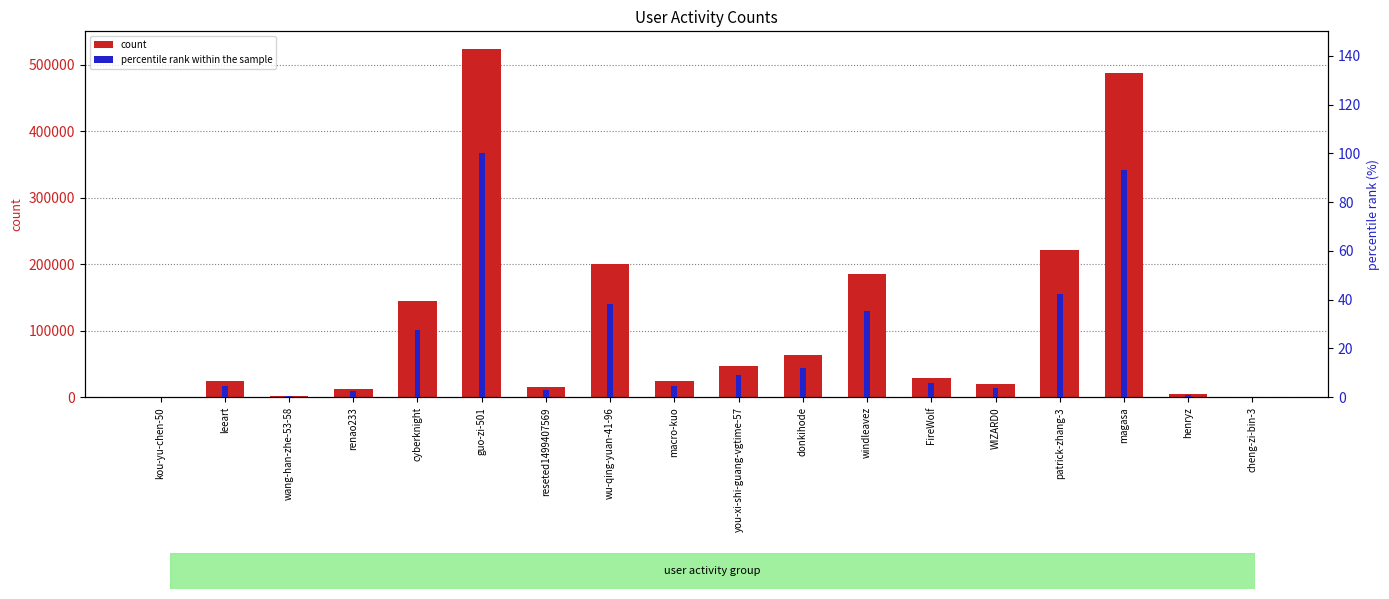

Rank the categories by percentile rank within the sample value from lowest to highest.

kou-yu-chen-50, cheng-zi-bin-3, wang-han-zhe-53-58, henryz, renao233, reseted1499407569, WIZARD0, leeart, macro-kuo, FireWolf, you-xi-shi-guang-vgtime-57, donkihode, cyberknight, windleavez, wu-qing-yuan-41-96, patrick-zhang-3, magasa, guo-zi-501